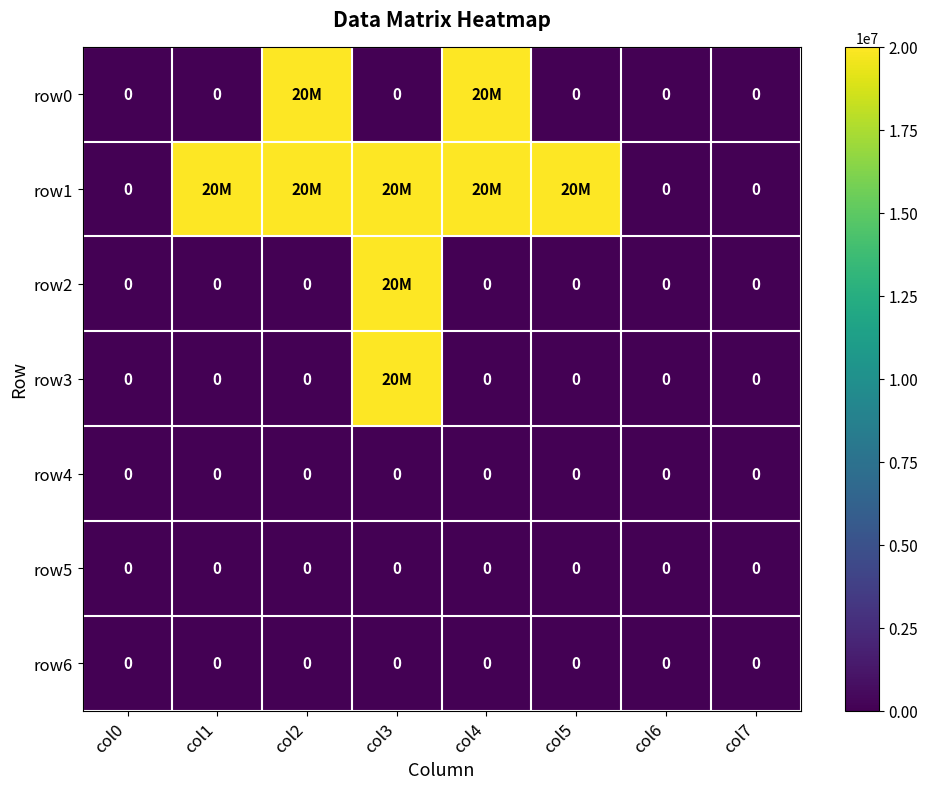

The row6 series shows 0 at col3. True or false?

True